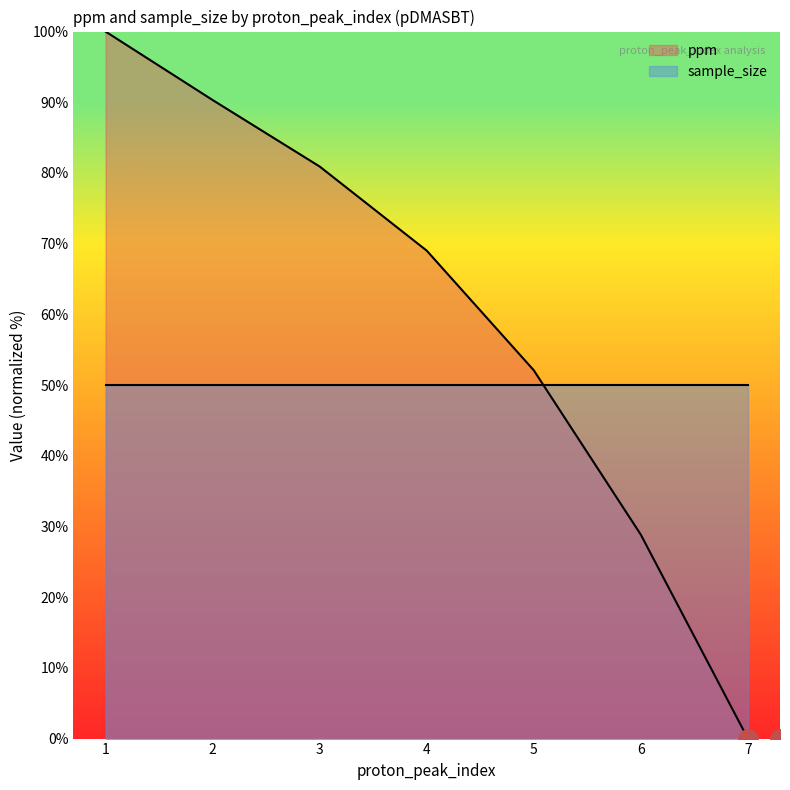

Count the number of categories in the chart.

7